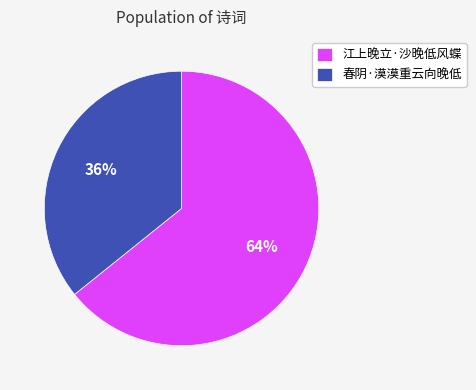

Is the sum of 春阴·漠漠重云向晚低 and 江上晚立·沙晚低风蝶 greater than half?

Yes